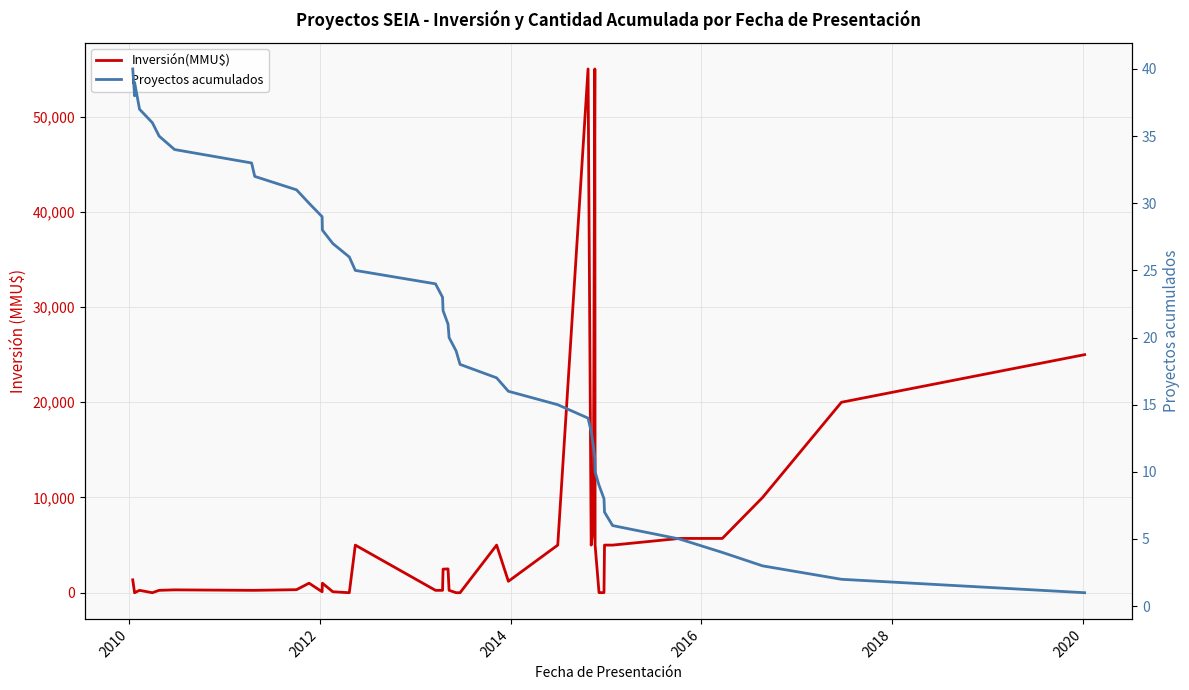

Is it true that Proyectos acumulados equals 4 at 20?

False